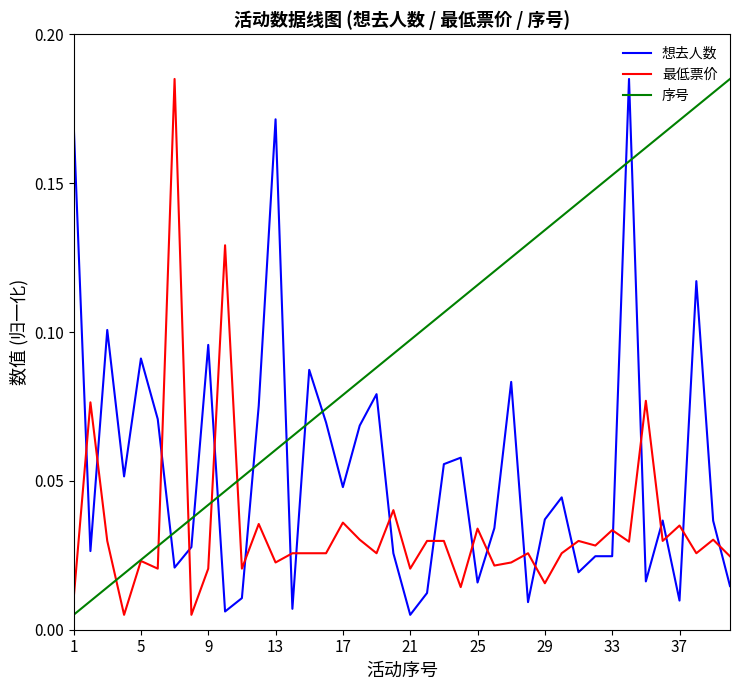

List the series in order of their overall mean, lowest first.

最低票价, 想去人数, 序号